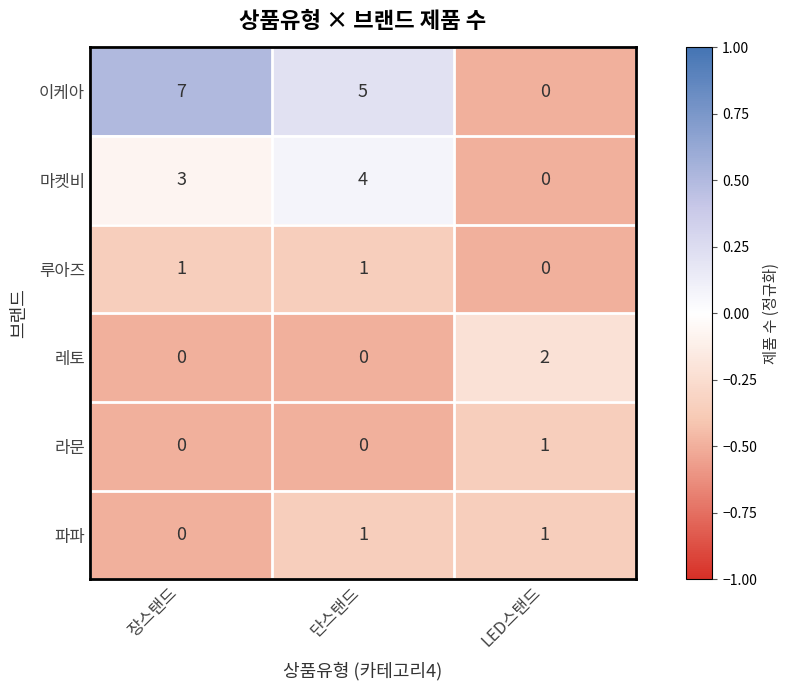

What is the sum of the 마켓비 values at LED스탠드 and 장스탠드?

3